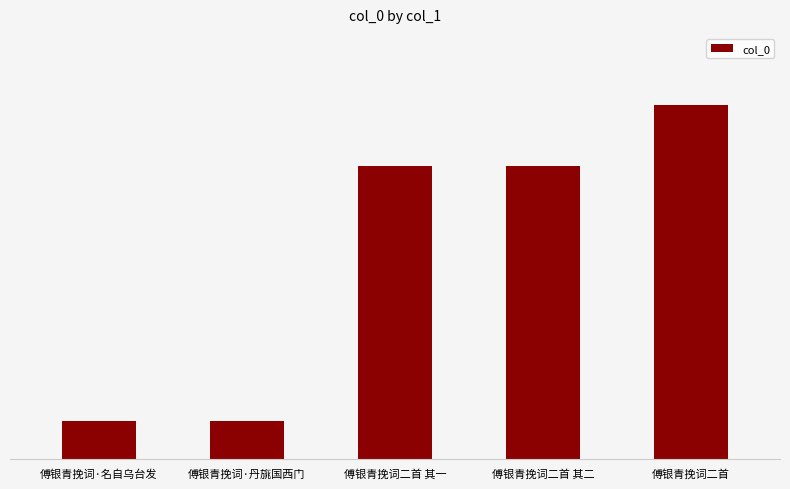

What is the minimum value shown in the chart?

119083